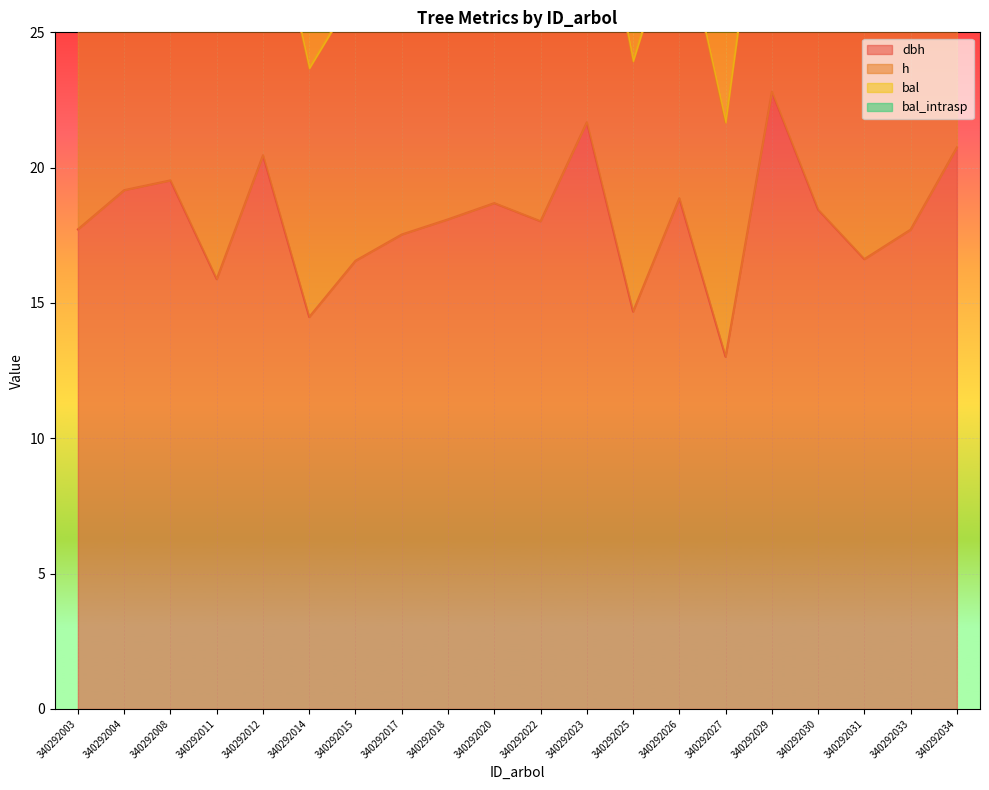

Reading right to left, what are all the values shown in this chart?

dbh: 340292034=20.8	340292033=17.7	340292031=16.6	340292030=18.4	340292029=22.8	340292027=13.0	340292026=18.9	340292025=14.7	340292023=21.7	340292022=18.0	340292020=18.7	340292018=18.1	340292017=17.5	340292015=16.6	340292014=14.5	340292012=20.5	340292011=15.9	340292008=19.5	340292004=19.2	340292003=17.7
h: 340292034=31.7	340292033=28.0	340292031=26.6	340292030=28.9	340292029=34.2	340292027=21.7	340292026=29.4	340292025=23.9	340292023=32.9	340292022=28.3	340292020=29.2	340292018=28.4	340292017=27.7	340292015=26.5	340292014=23.7	340292012=31.4	340292011=25.5	340292008=30.2	340292004=29.8	340292003=28.0